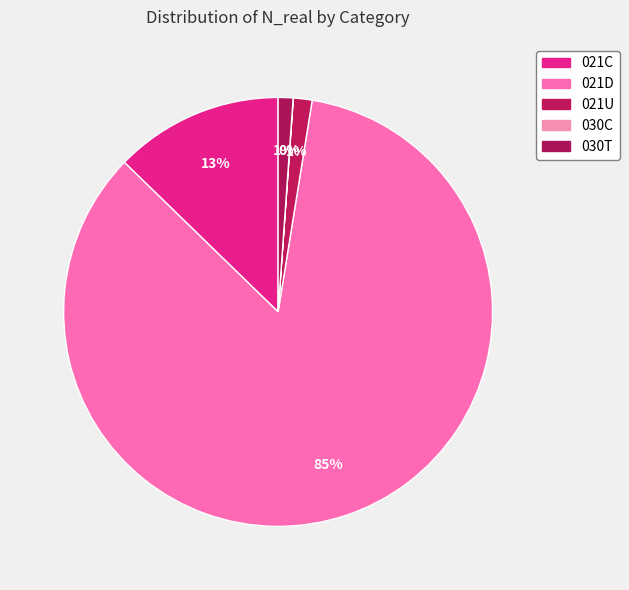

Which category has the biggest portion of the pie?

021D